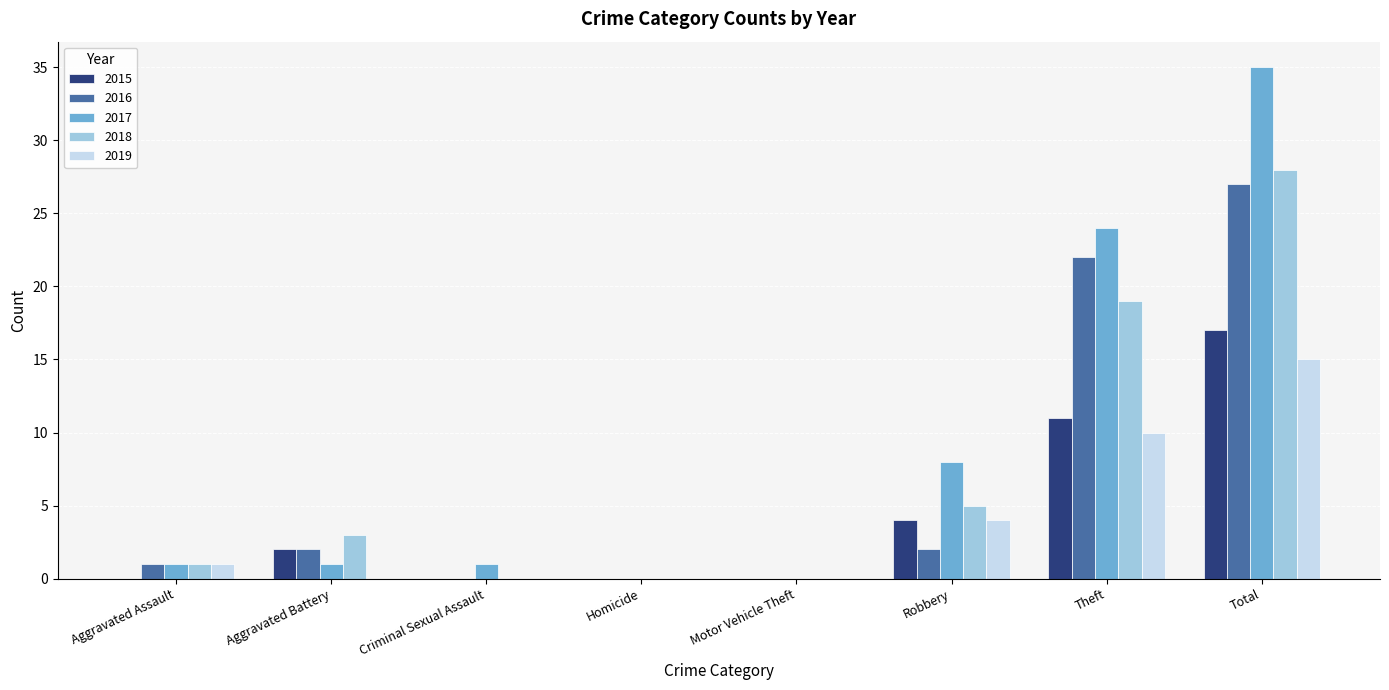

Is it true that 2018 equals 1 at Aggravated Assault?

True